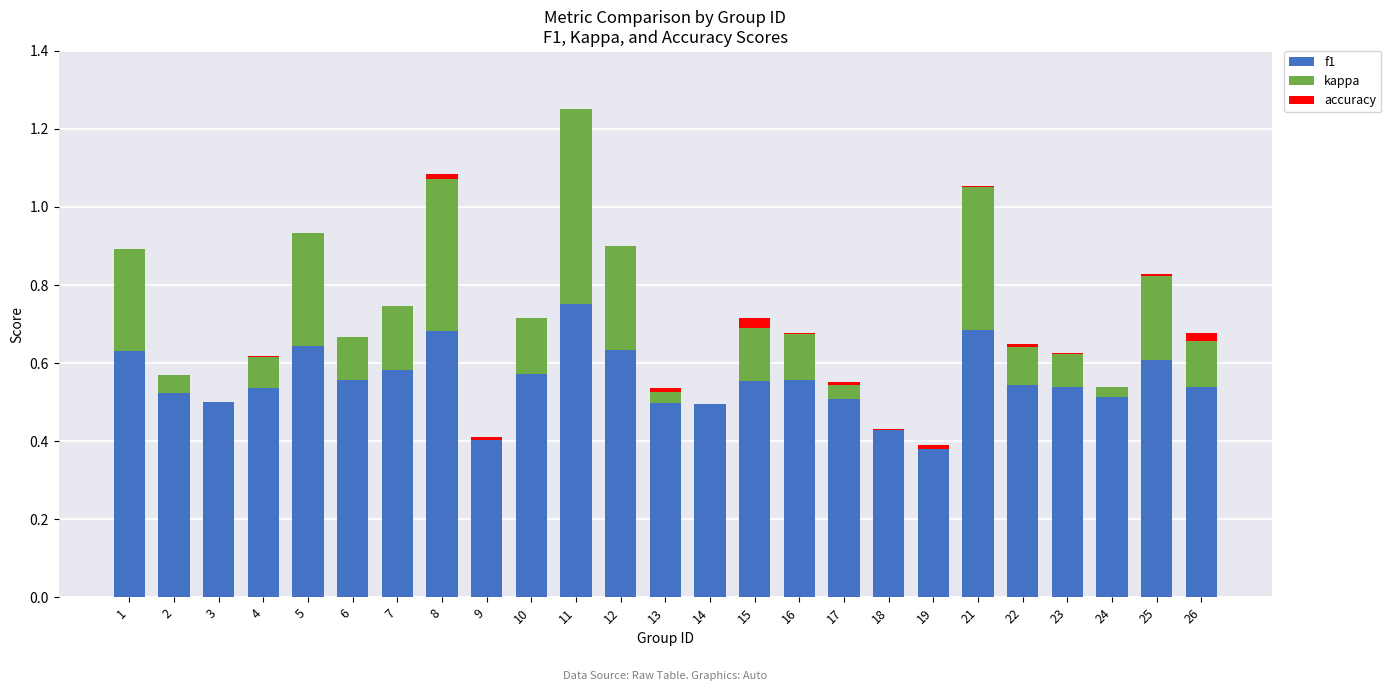

How many data points does each series have?

25